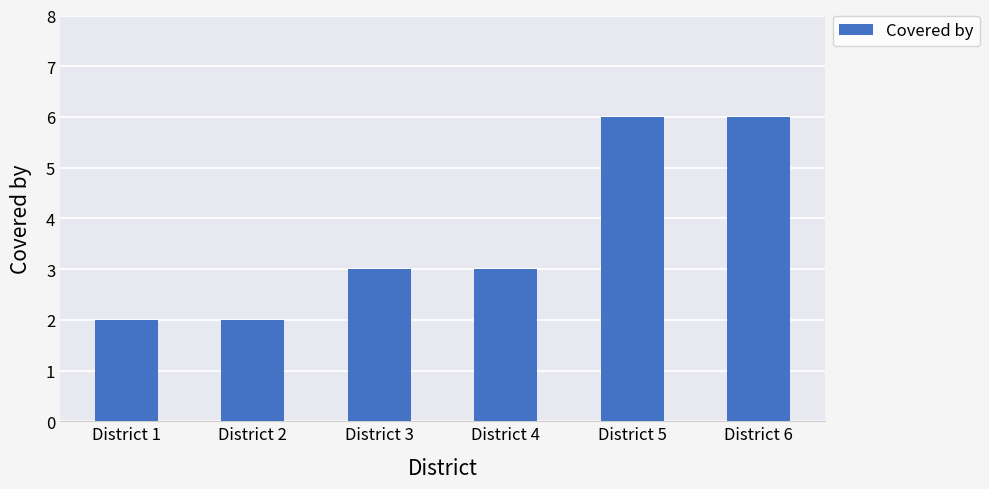

The chart shows a value of 2 at District 2. True or false?

True